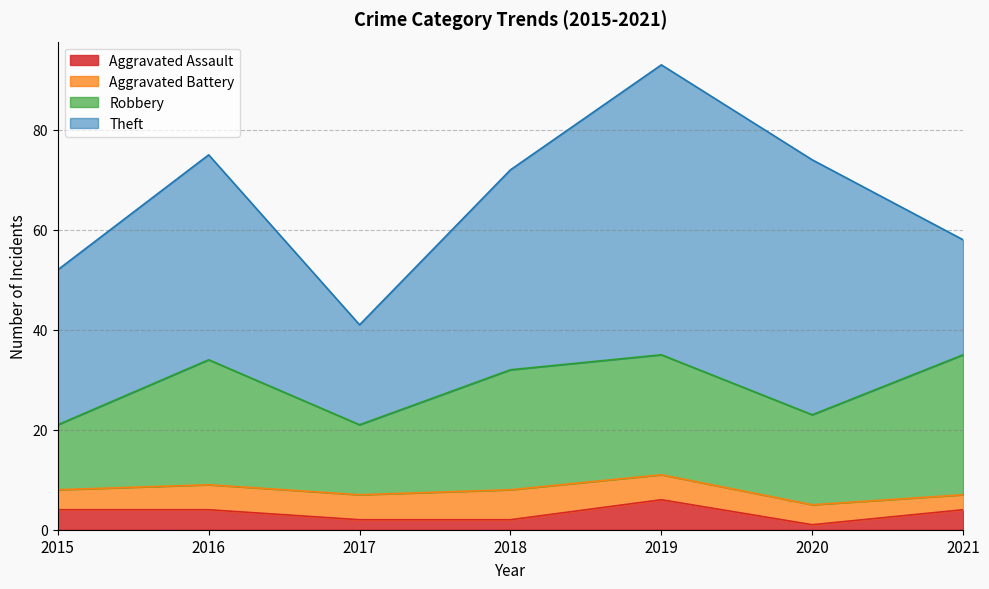

What is the sum of the Theft values at 2017 and 2019?

78